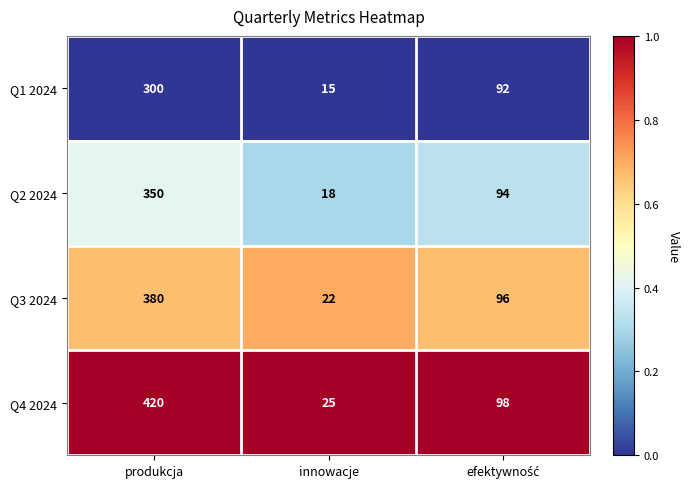

What is the average value of the Q3 2024 series?

166